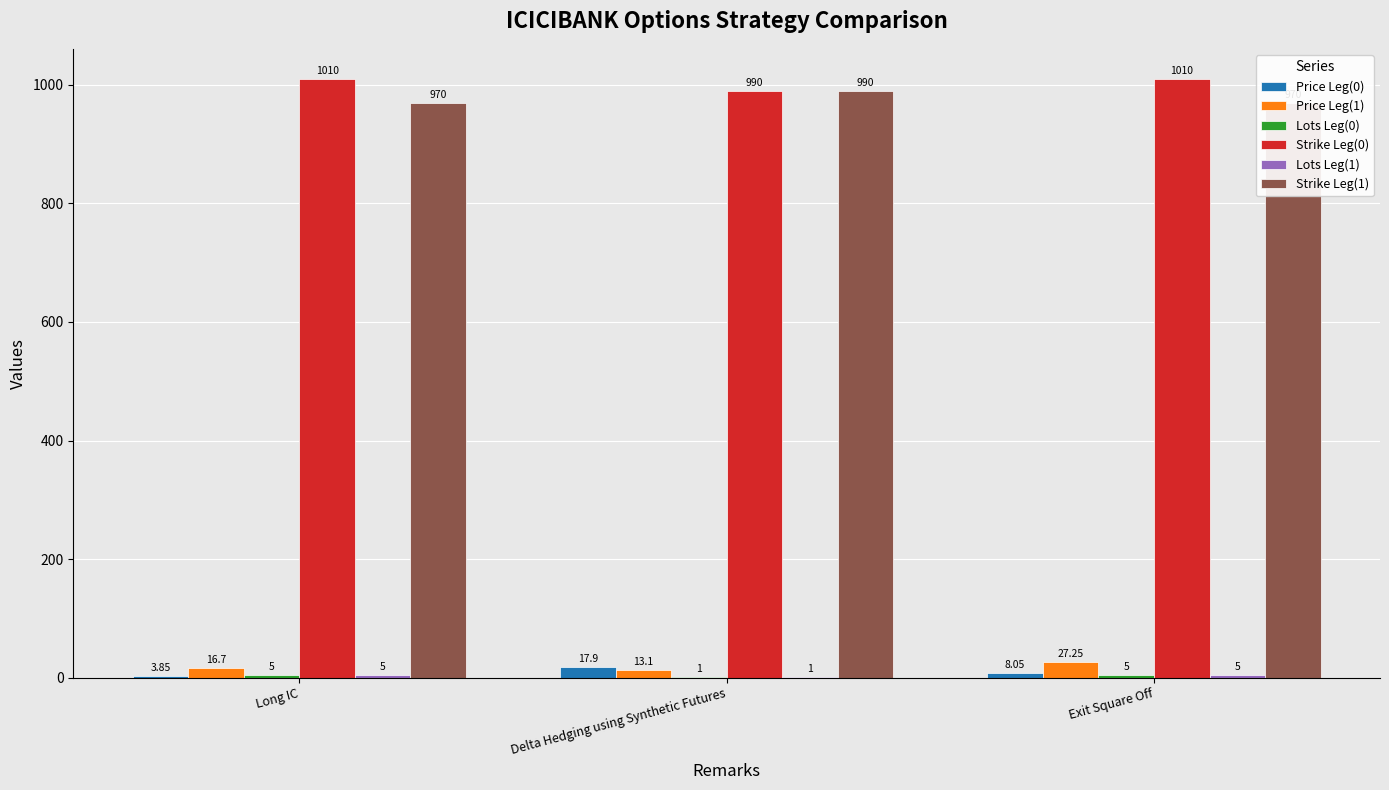

Reading left to right, what are all the values shown in this chart?

Price Leg(0): Long IC=3.9	Delta Hedging using Synthetic Futures=17.9	Exit Square Off=8.1
Price Leg(1): Long IC=16.7	Delta Hedging using Synthetic Futures=13.1	Exit Square Off=27.2
Lots Leg(0): Long IC=5.0	Delta Hedging using Synthetic Futures=1.0	Exit Square Off=5.0
Strike Leg(0): Long IC=1010.0	Delta Hedging using Synthetic Futures=990.0	Exit Square Off=1010.0
Lots Leg(1): Long IC=5.0	Delta Hedging using Synthetic Futures=1.0	Exit Square Off=5.0
Strike Leg(1): Long IC=970.0	Delta Hedging using Synthetic Futures=990.0	Exit Square Off=970.0